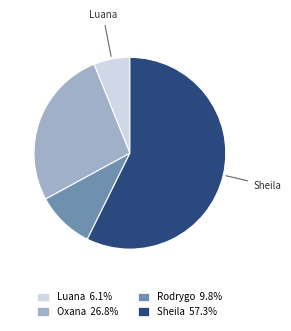

Is the sum of Sheila 57.3% and Oxana 26.8% greater than half?

Yes